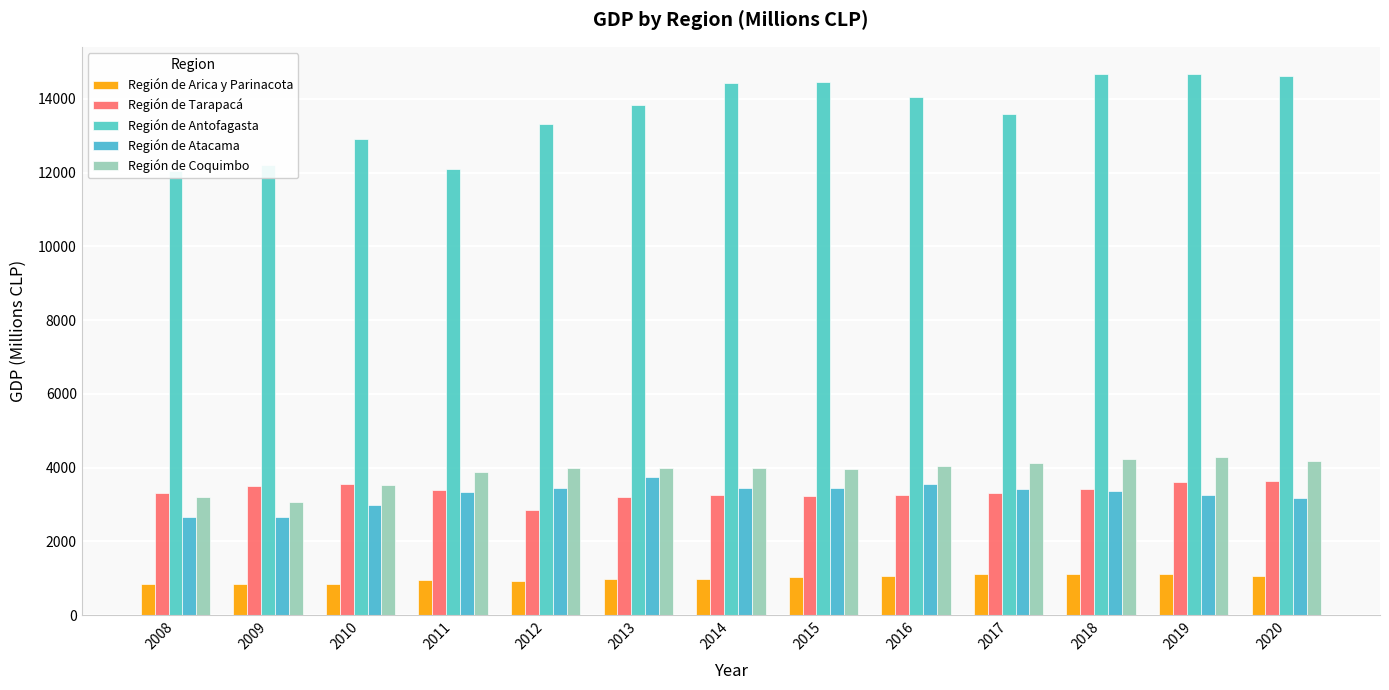

Rank the series by their maximum value, from highest to lowest.

Región de Antofagasta, Región de Coquimbo, Región de Atacama, Región de Tarapacá, Región de Arica y Parinacota